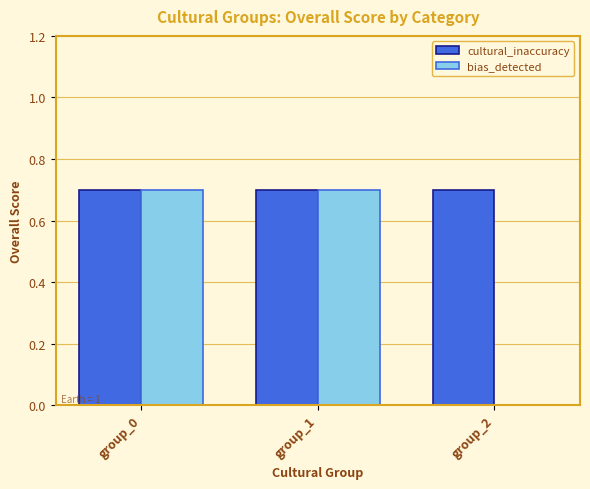

Which series has the largest total across all categories?

cultural_inaccuracy